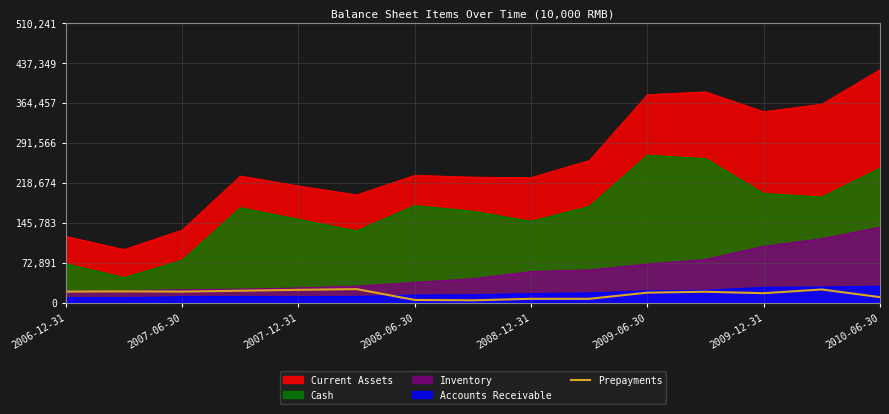

What is the average value?

16143